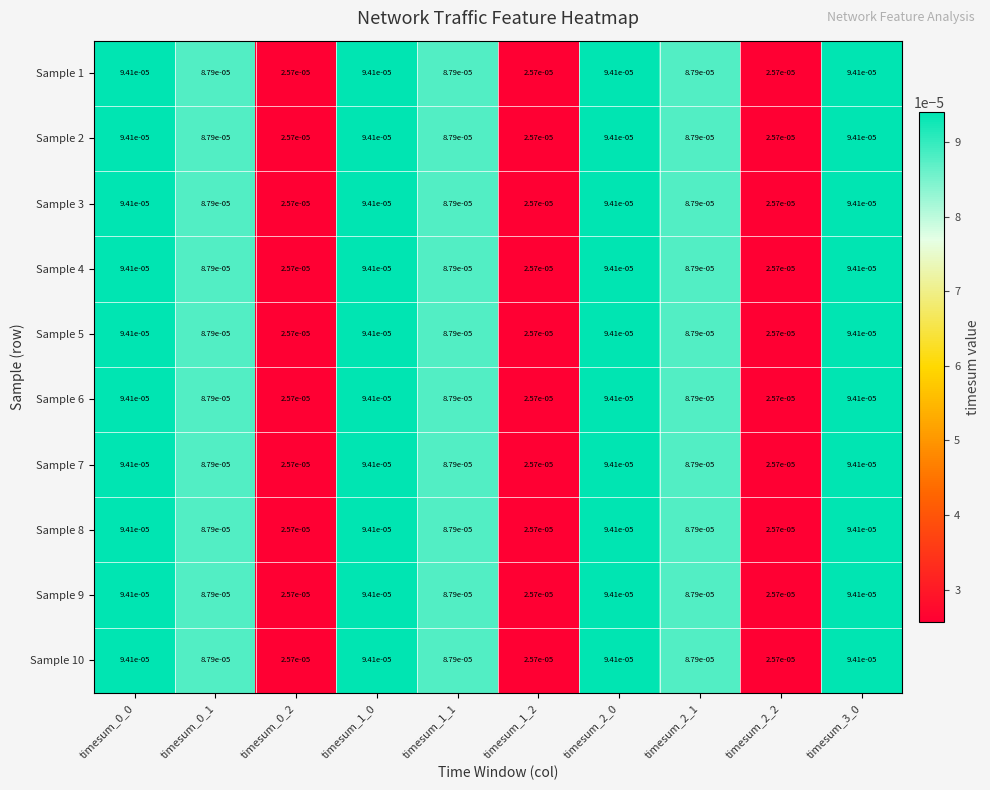

Is the value of Sample 5 at timesum_0_0 greater than the value of Sample 9 at timesum_1_2?

Yes